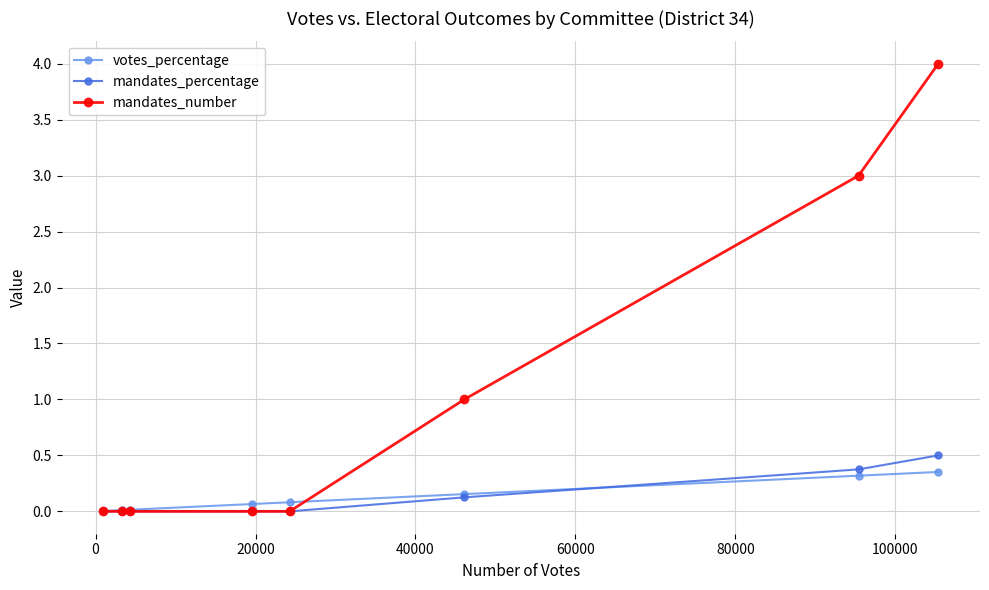

What is the maximum value for mandates_percentage?

0.5